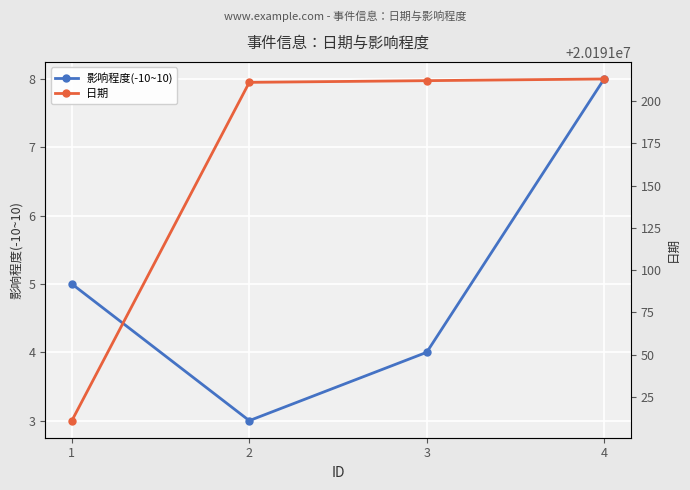

True or false: 影响程度(-10~10) and 日期 cross at least once.

False